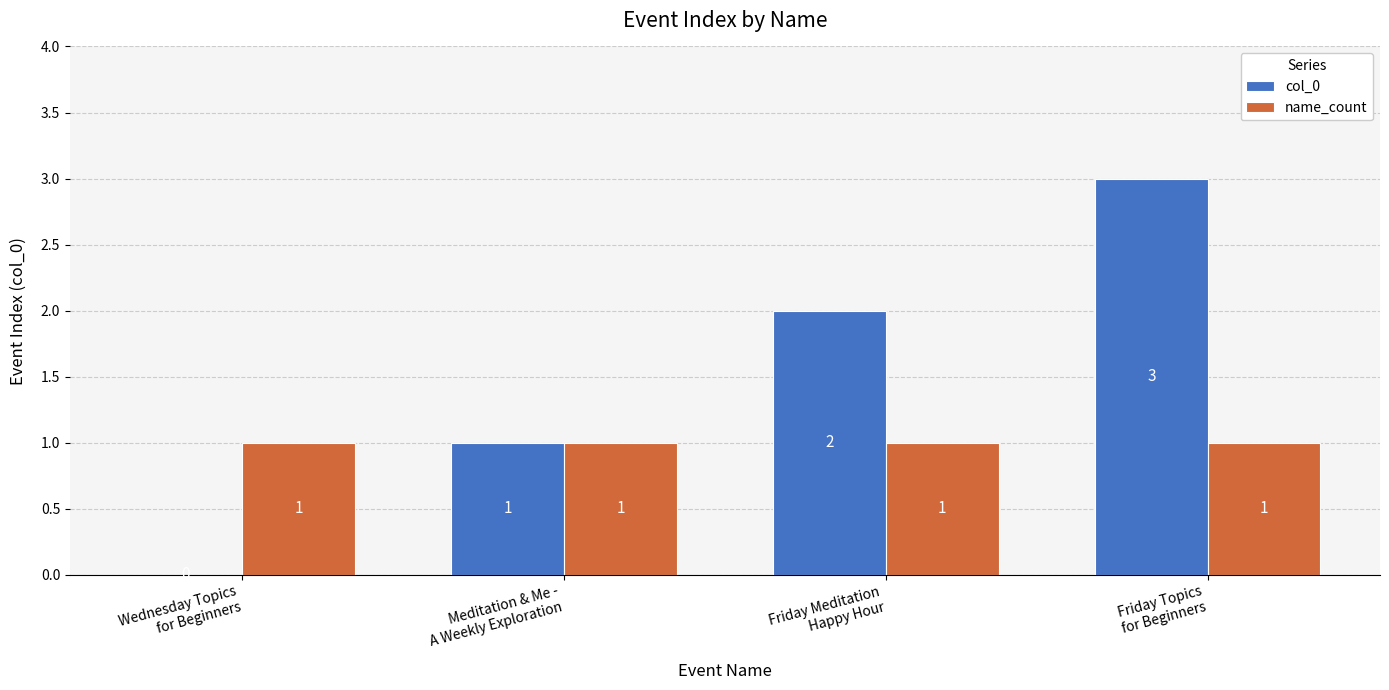

Reading left to right, transcribe all the data shown in this chart.

col_0: 0	1	2	3
name_count: 1	1	1	1